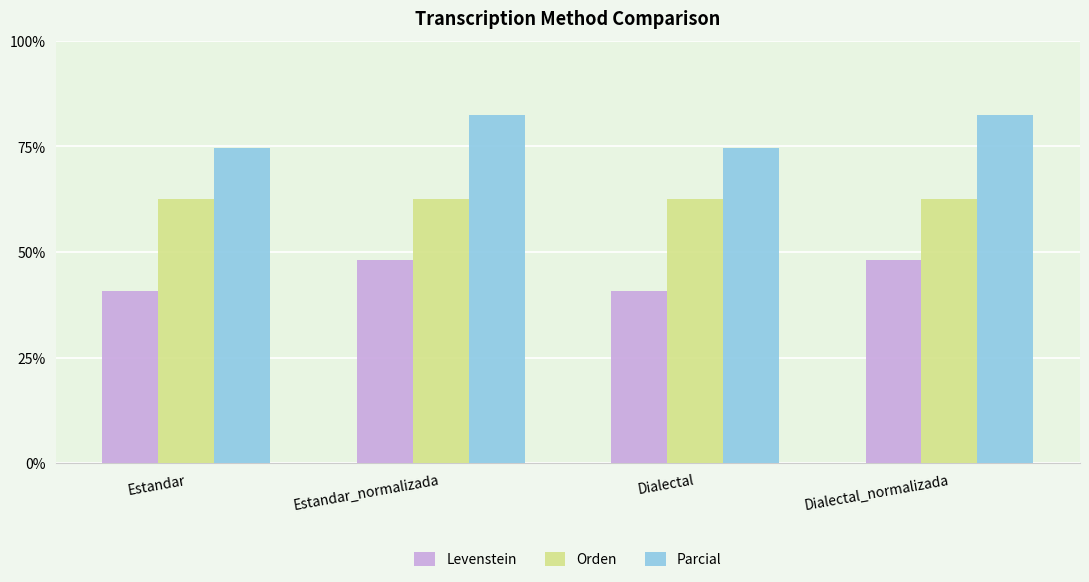

Is the value of Orden at Estandar_normalizada greater than the value of Parcial at Estandar?

No